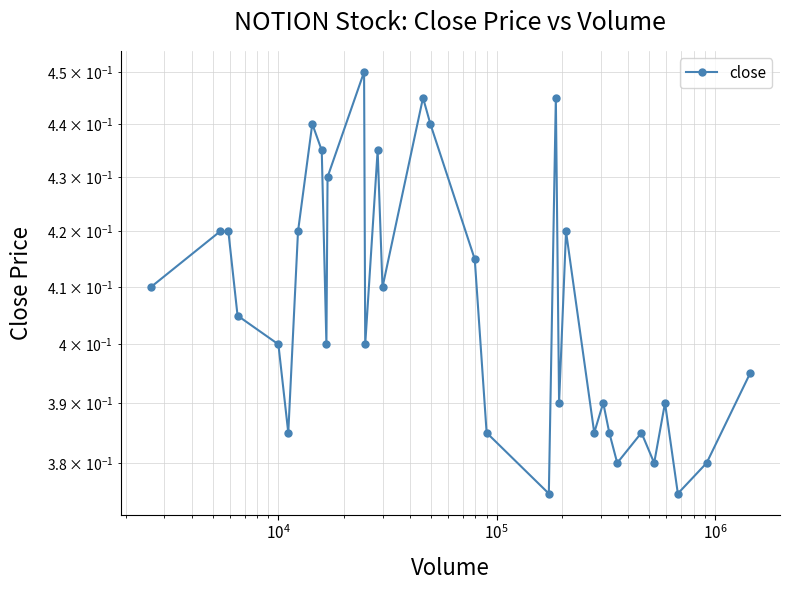

Count the number of data series in this chart.

1